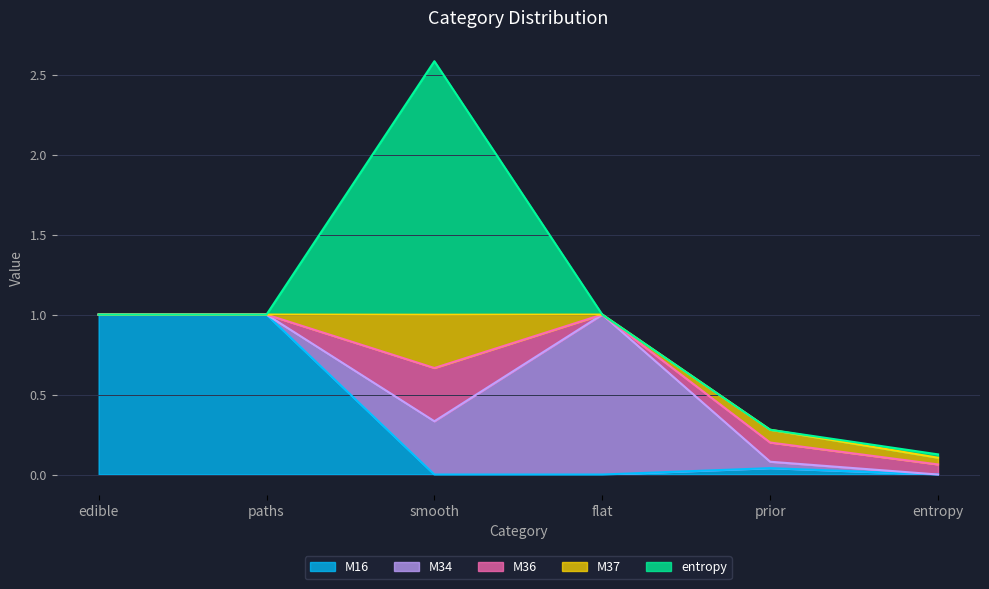

At which label is M36 closest to 0?

edible